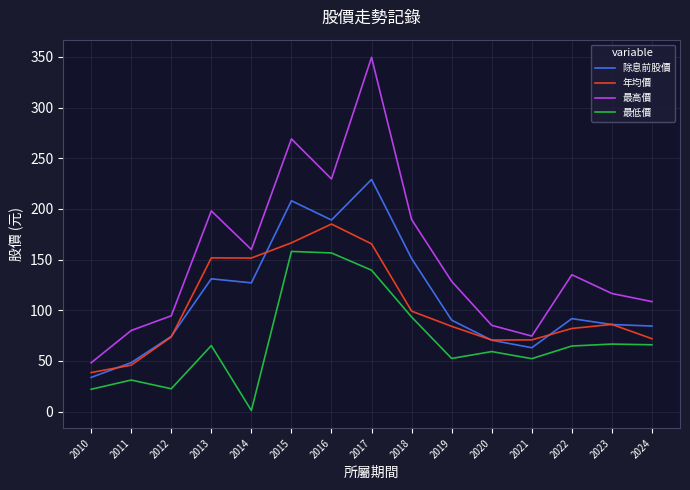

At which category is the sum across all series the highest?

2017